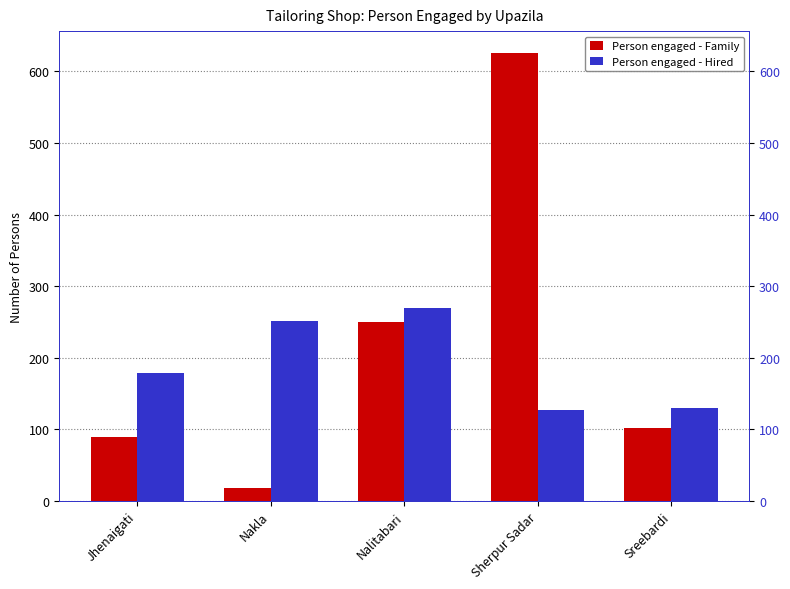

What is the average value of the Person engaged - Family series?

217